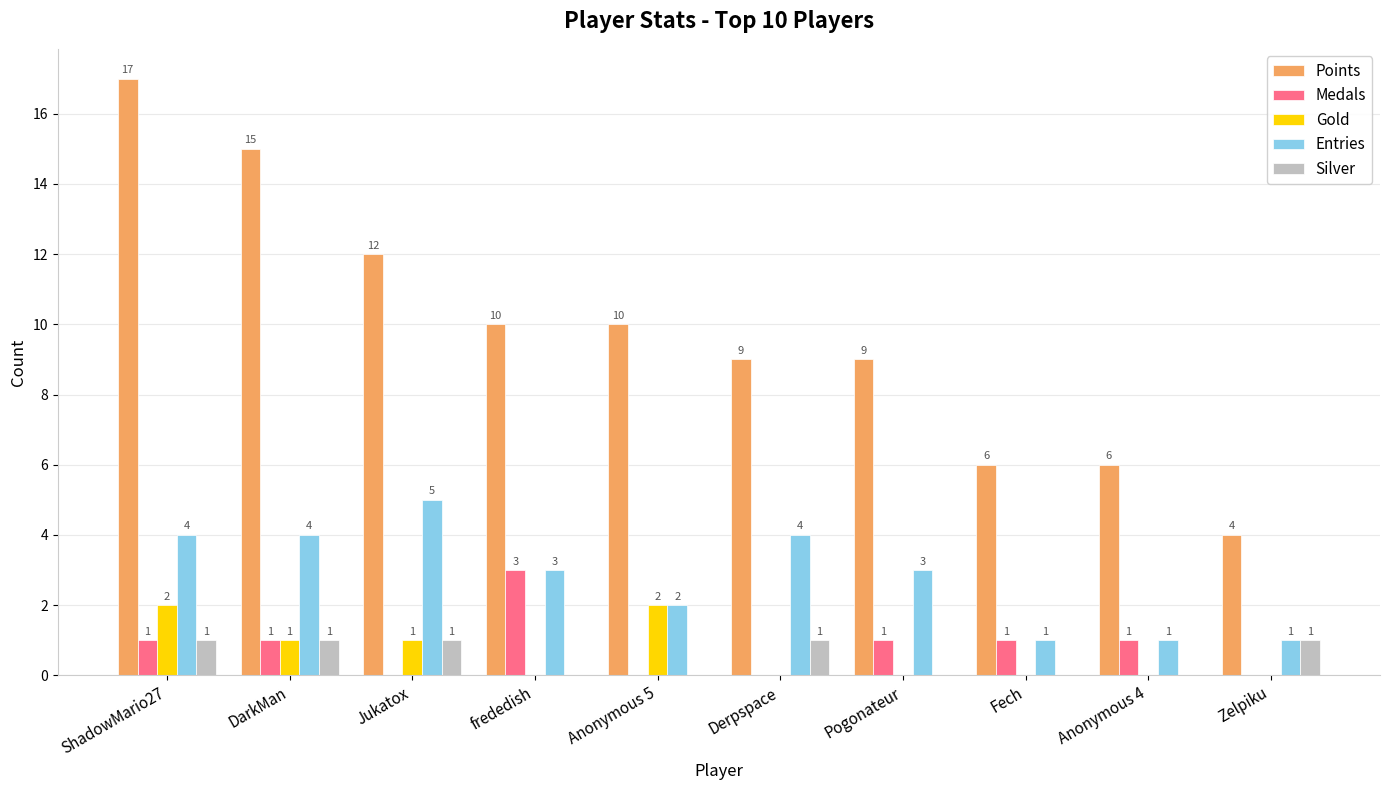

At which category is the sum across all series the highest?

ShadowMario27